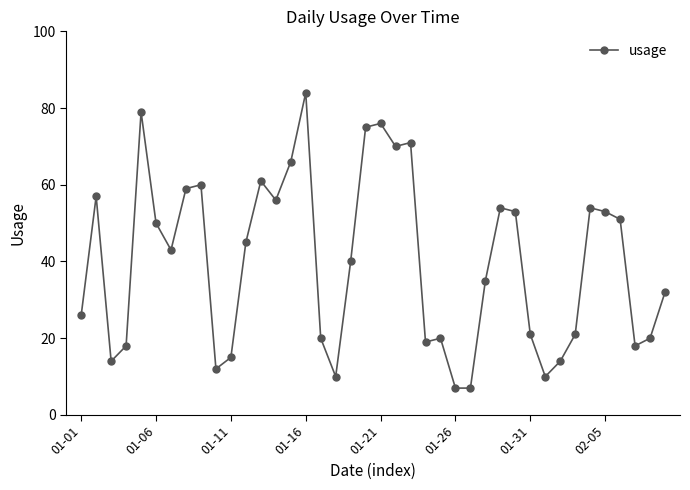

What is the value of the 36th point from the left?

53